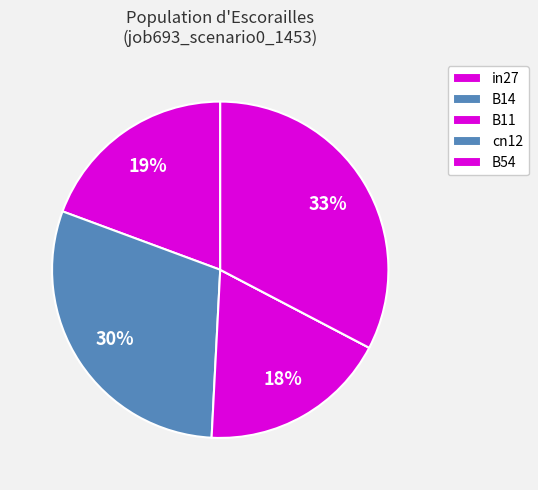

To the nearest percent, what is the average slice percentage?

20%